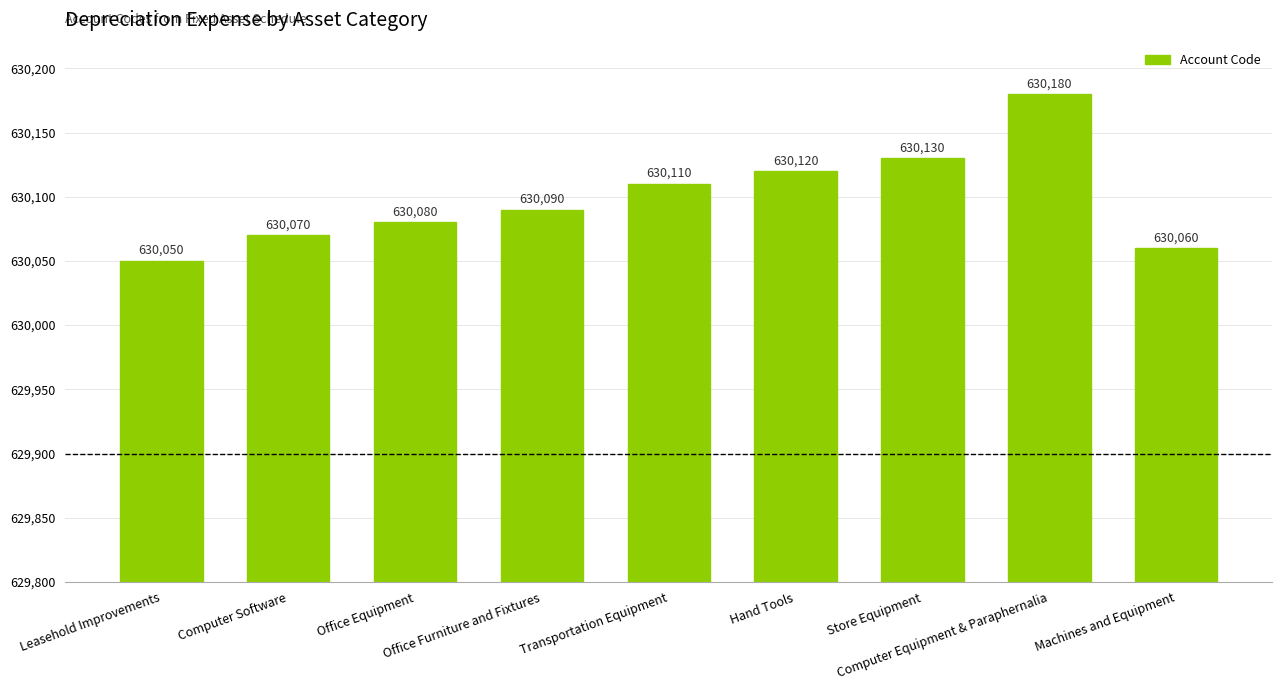

List the labels in order of value, smallest first.

Leasehold Improvements, Machines and Equipment, Computer Software, Office Equipment, Office Furniture and Fixtures, Transportation Equipment, Hand Tools, Store Equipment, Computer Equipment & Paraphernalia